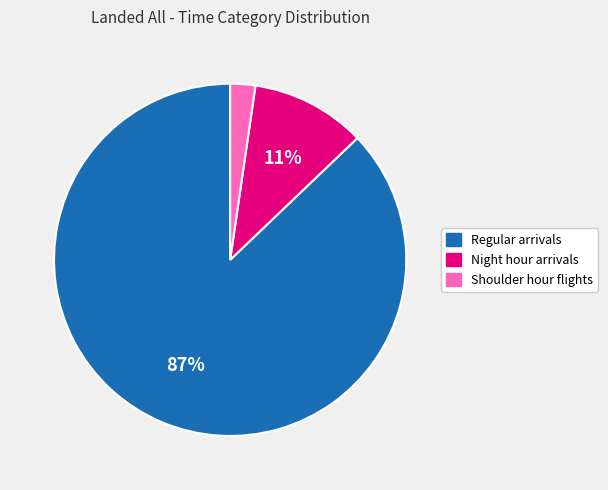

Rank the categories by value from lowest to highest.

Shoulder hour flights, Night hour arrivals, Regular arrivals